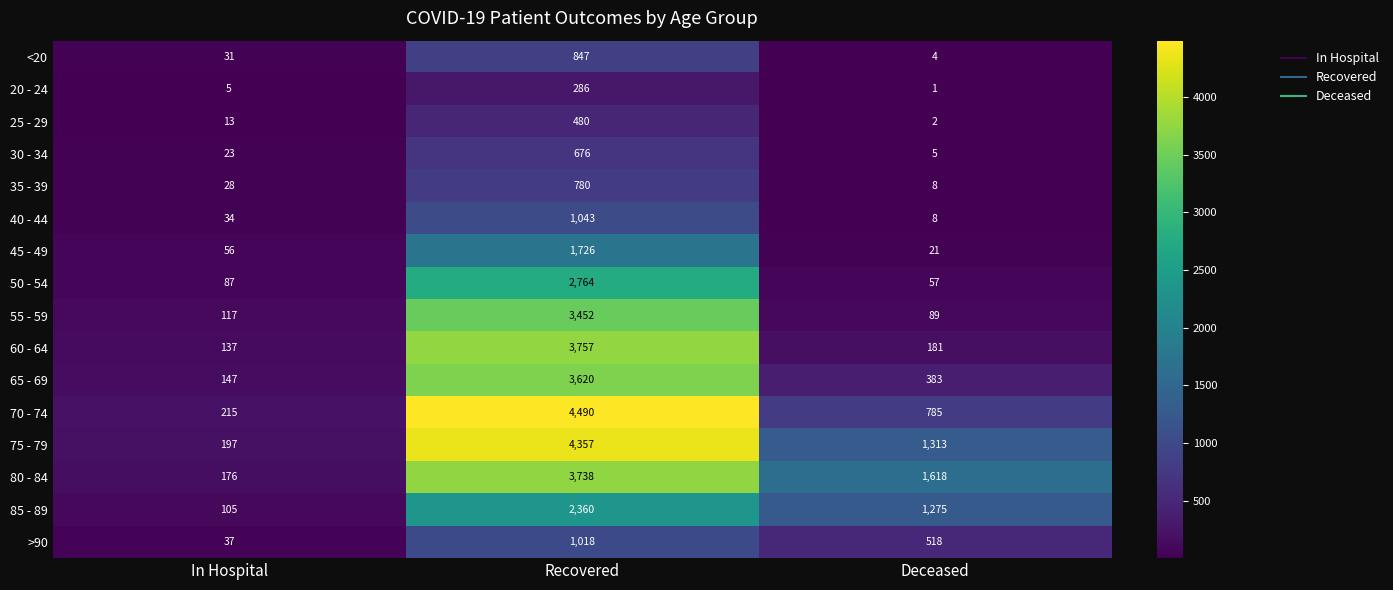

What is the difference between the maximum and minimum values in the 80 - 84 series?

3562